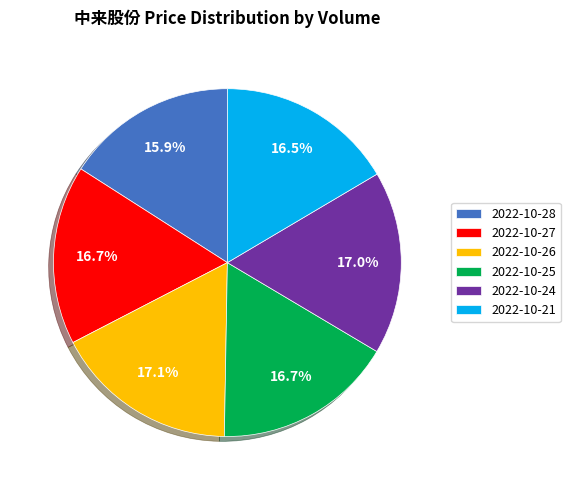

What is the total percentage of 2022-10-25 and 2022-10-21?

33.2%